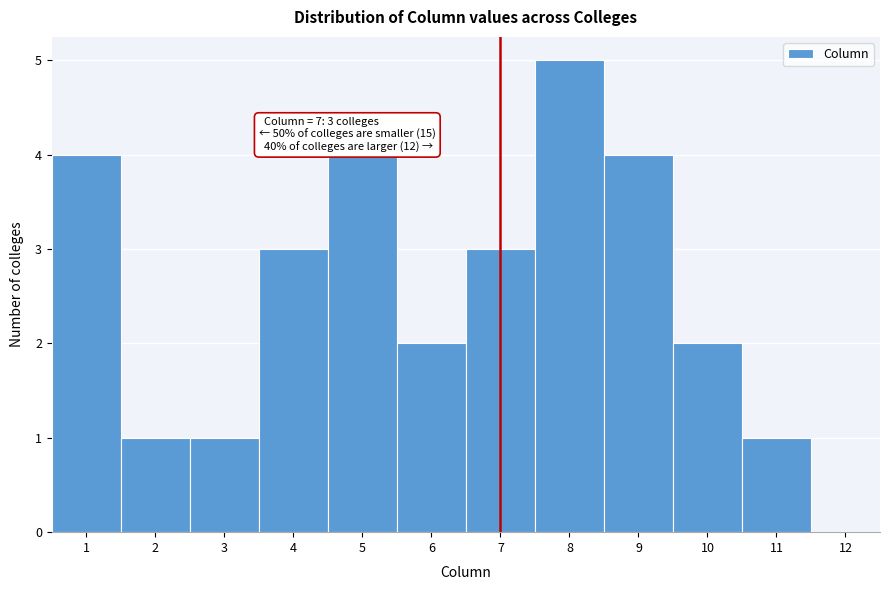

Which range on the x-axis has the tallest bar?

7.5 to 8.5